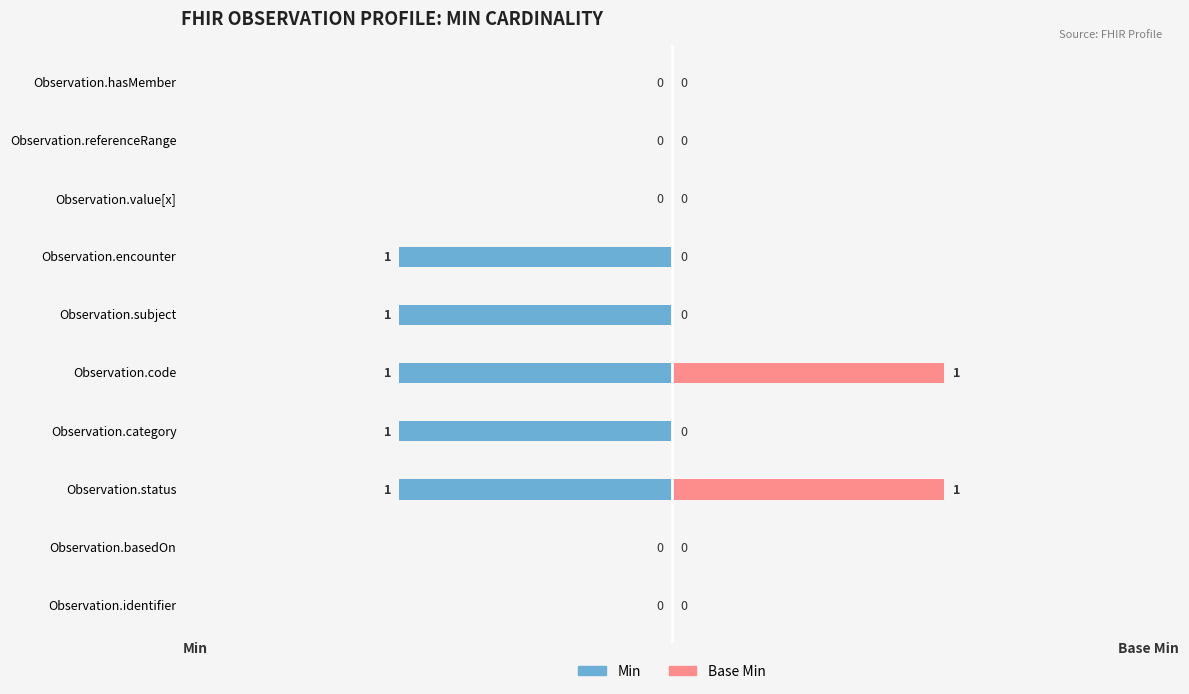

Are the bars horizontal?

Yes